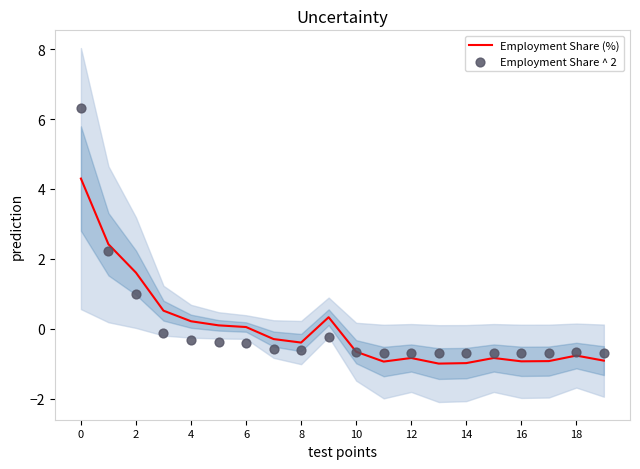

What are all the series names shown in the legend?

Employment Share (%), Employment Share ^ 2